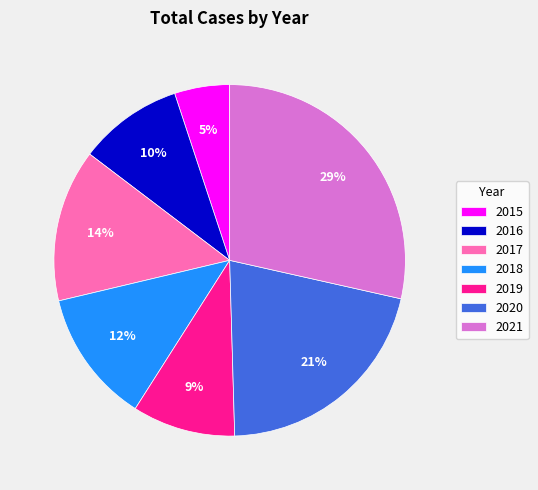

Is there a majority slice in this chart?

No